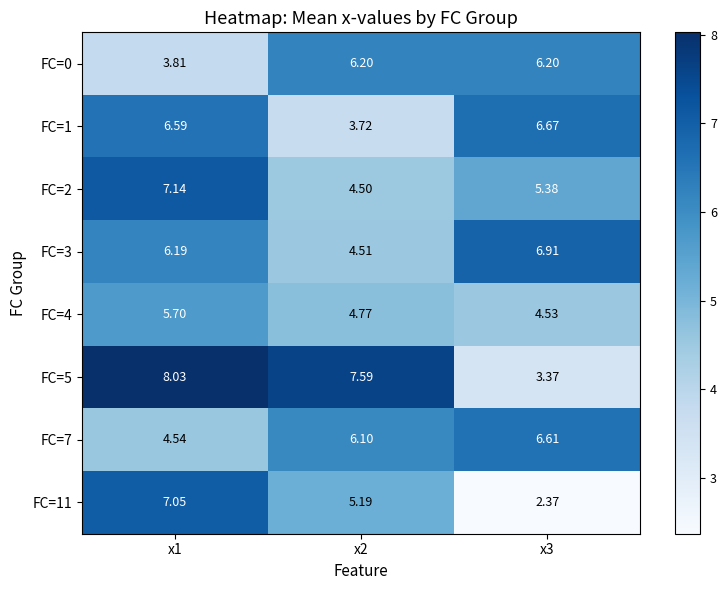

Which series has the largest total across all categories?

row_5